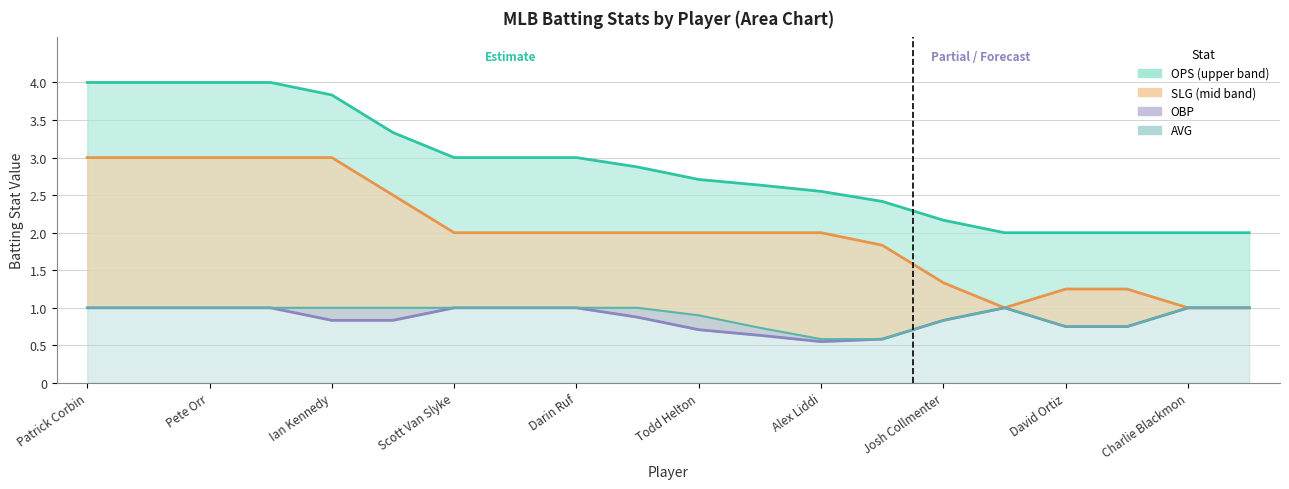

How many SLG values are between 1 and 3?

20